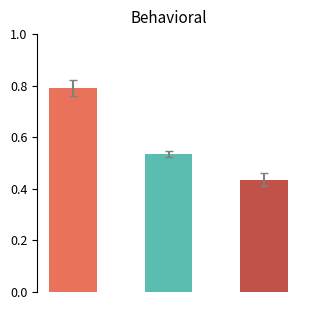

How many values are between 0 and 1?

3